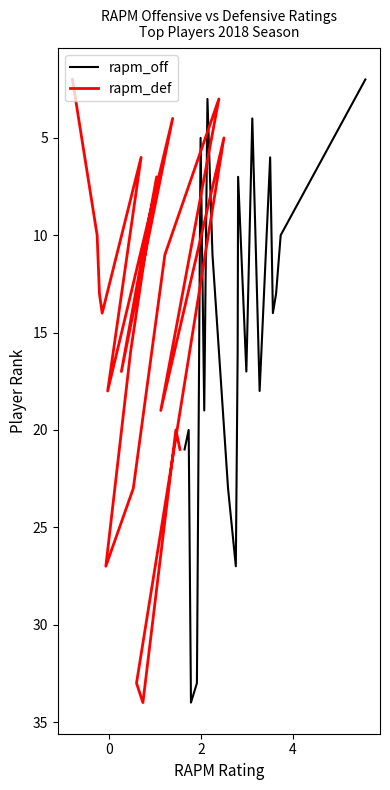

What is the smallest value displayed?

2